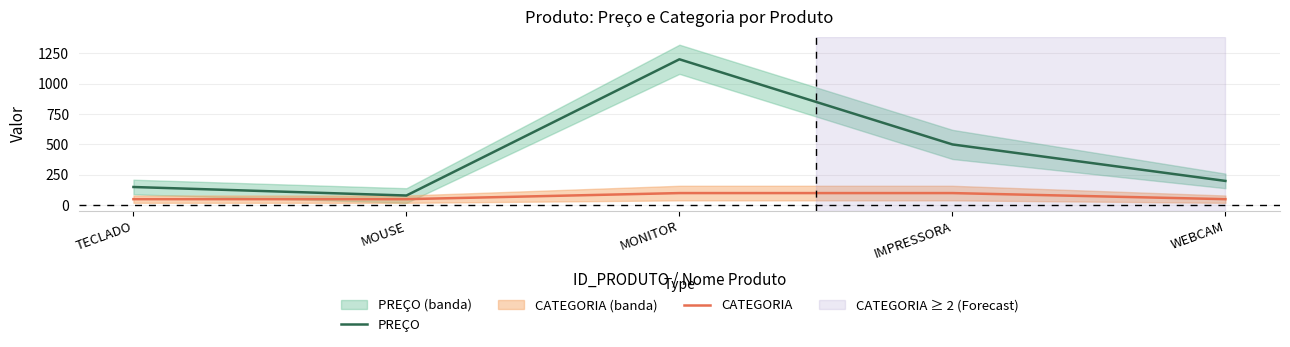

What position from the right is MONITOR?

3